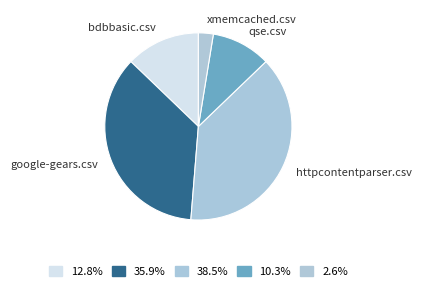

Rank the categories by value from highest to lowest.

httpcontentparser.csv, google-gears.csv, bdbbasic.csv, qse.csv, xmemcached.csv